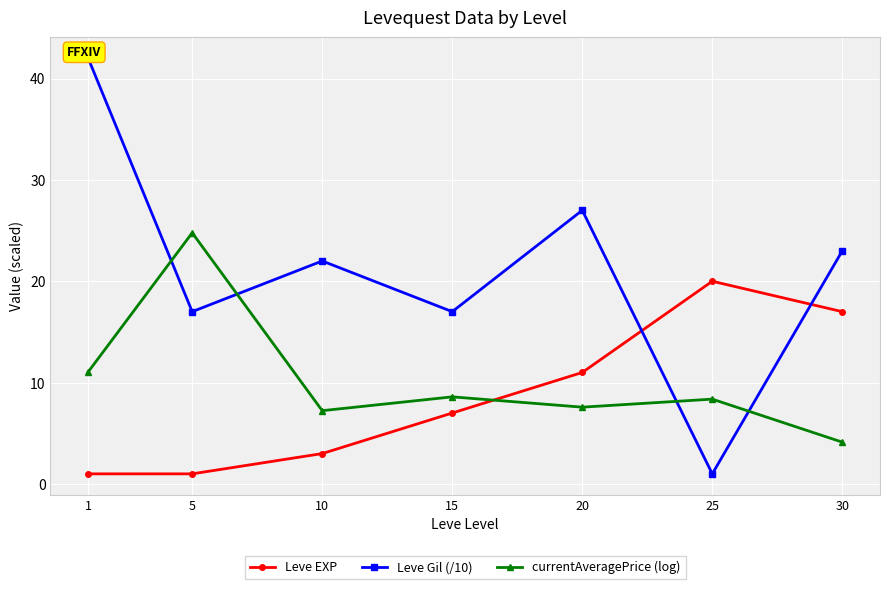

Which series has the largest total across all categories?

Leve Gil (/10)